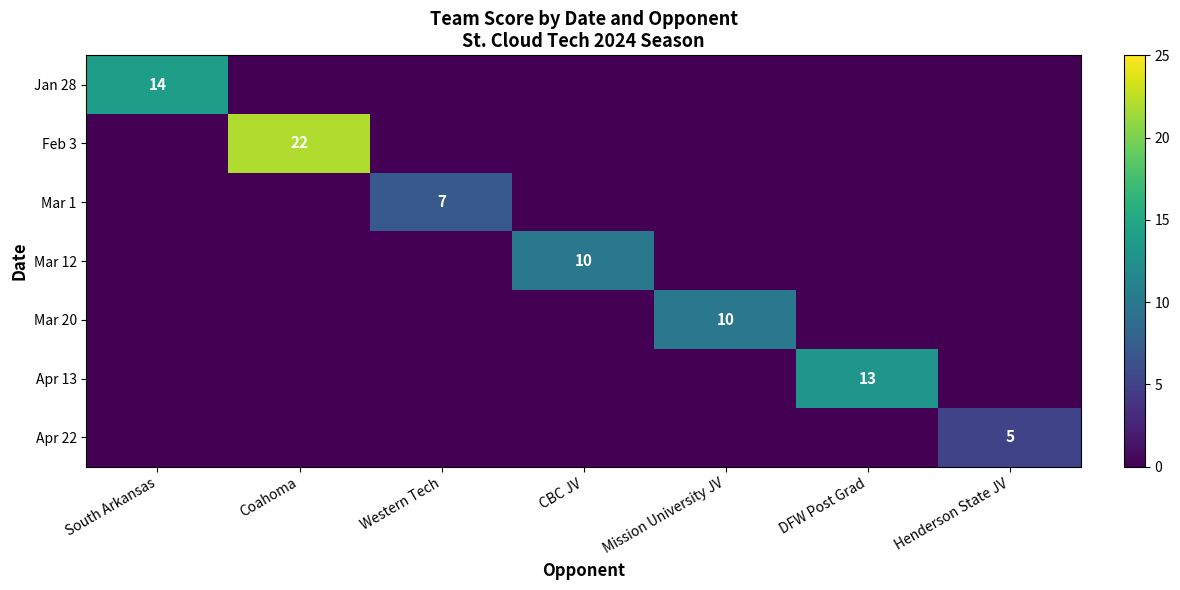

True or false: Apr 13 has a value of 13 at DFW Post Grad.

True